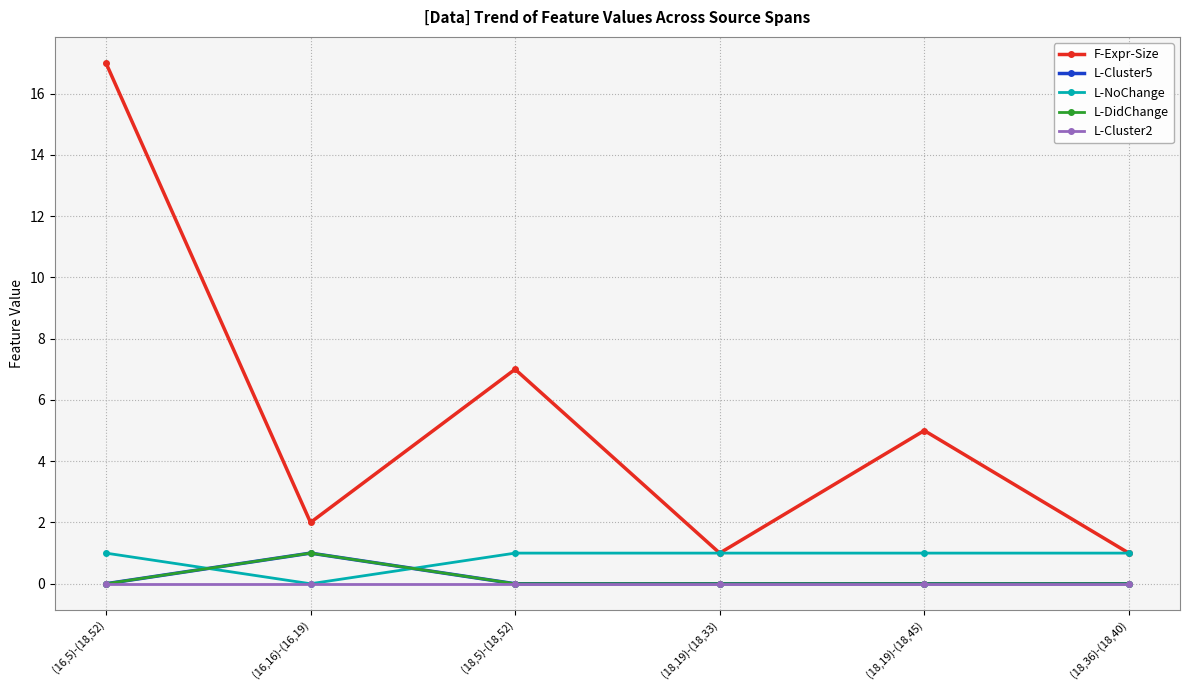

At which category is the sum across all series the highest?

(16,5)-(18,52)